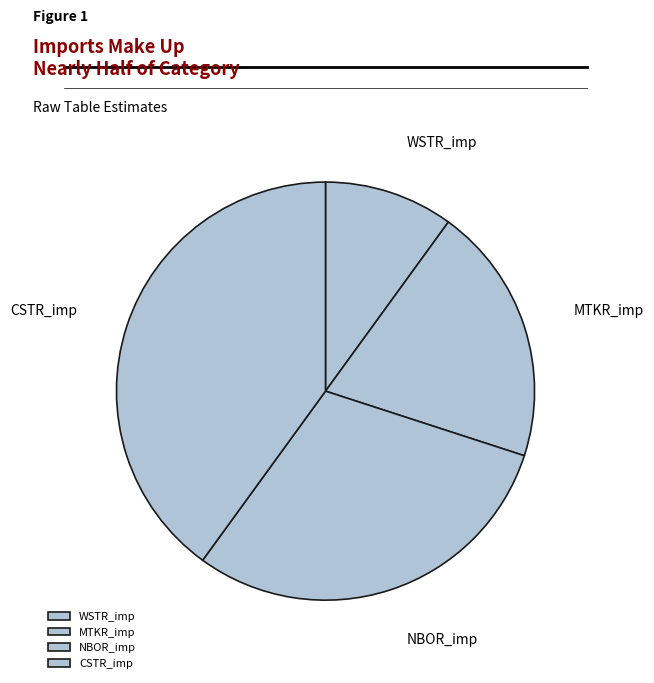

Is there any slice that represents more than half of the pie?

No